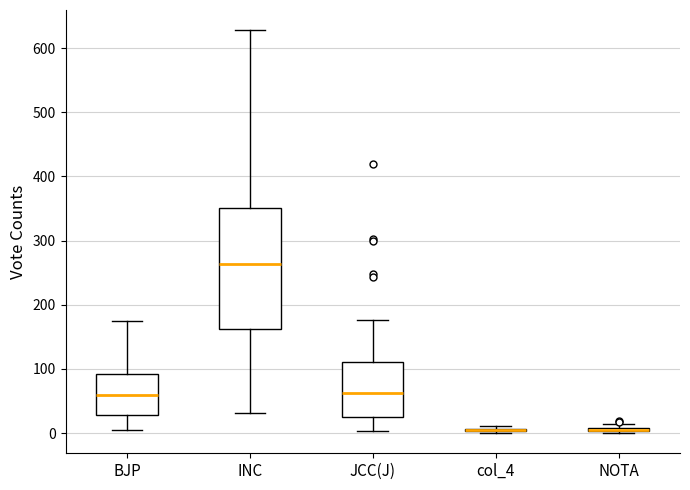

Comparing the boxes themselves (not the whiskers), which one is the tallest?

INC